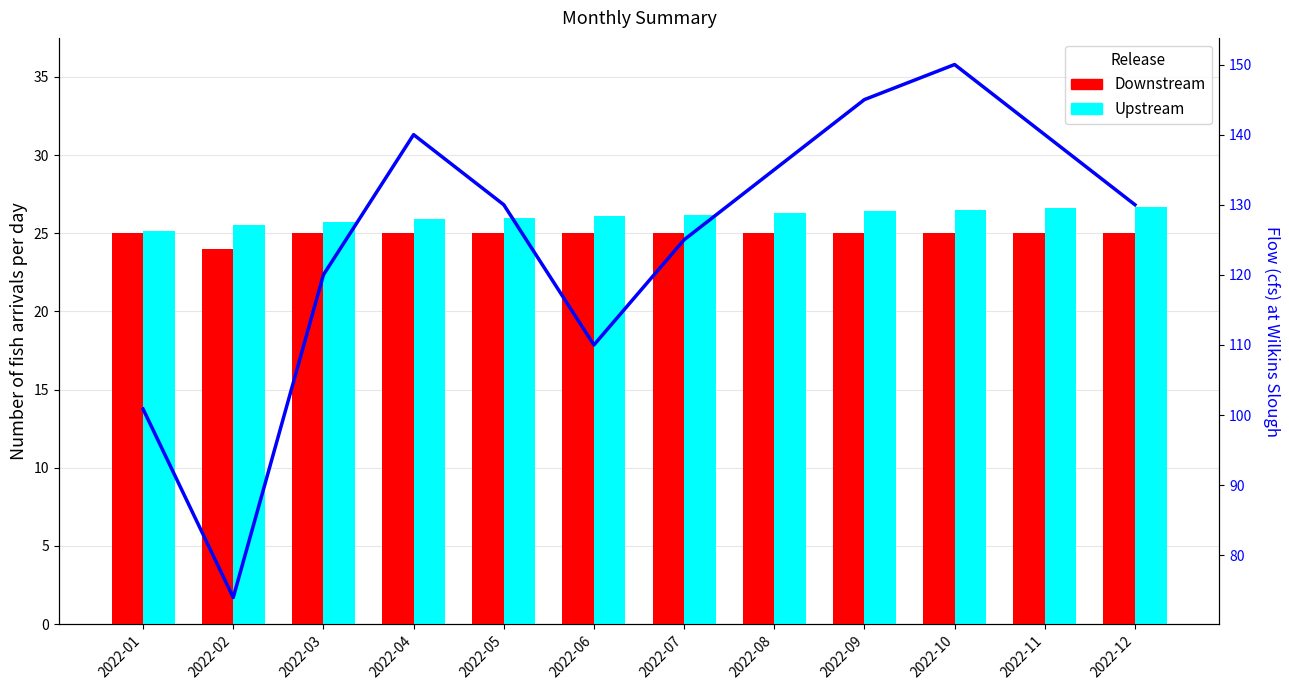

Which has a higher value, 2022-06 or 2022-12?

2022-06